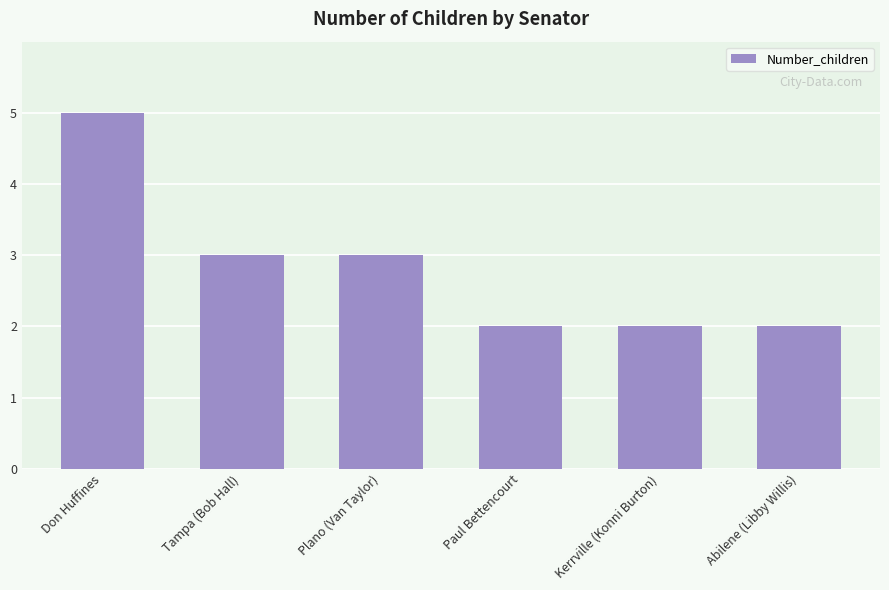

How many bars are there in total?

6